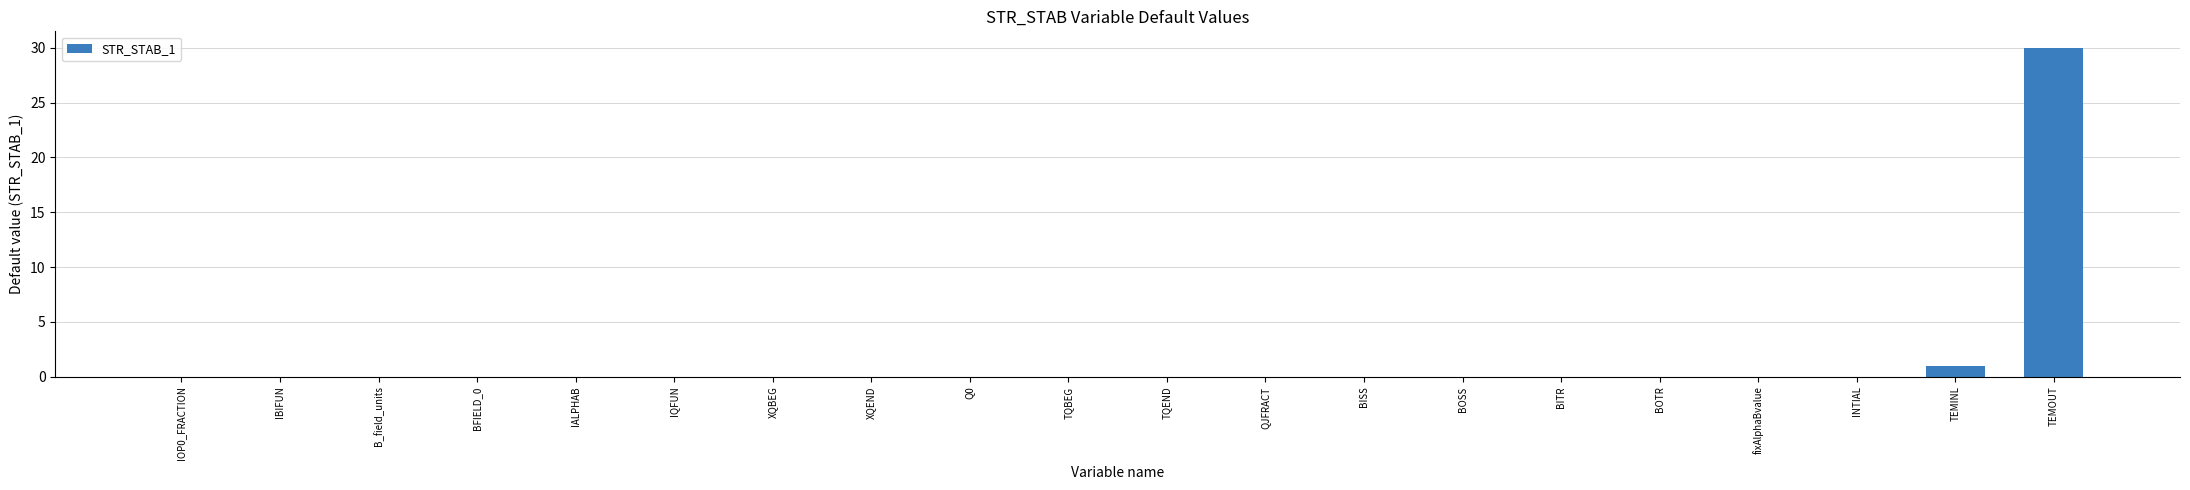

Reading left to right, list all the values displayed in this chart.

IOP0_FRACTION=0	IBIFUN=0	B_field_units=0	BFIELD_0=0	IALPHAB=0	IQFUN=0	XQBEG=0	XQEND=0	Q0=0	TQBEG=0	TQEND=0	QJFRACT=0	BISS=0	BOSS=0	BITR=0	BOTR=0	fixAlphaBvalue=0	INTIAL=0	TEMINL=1	TEMOUT=30